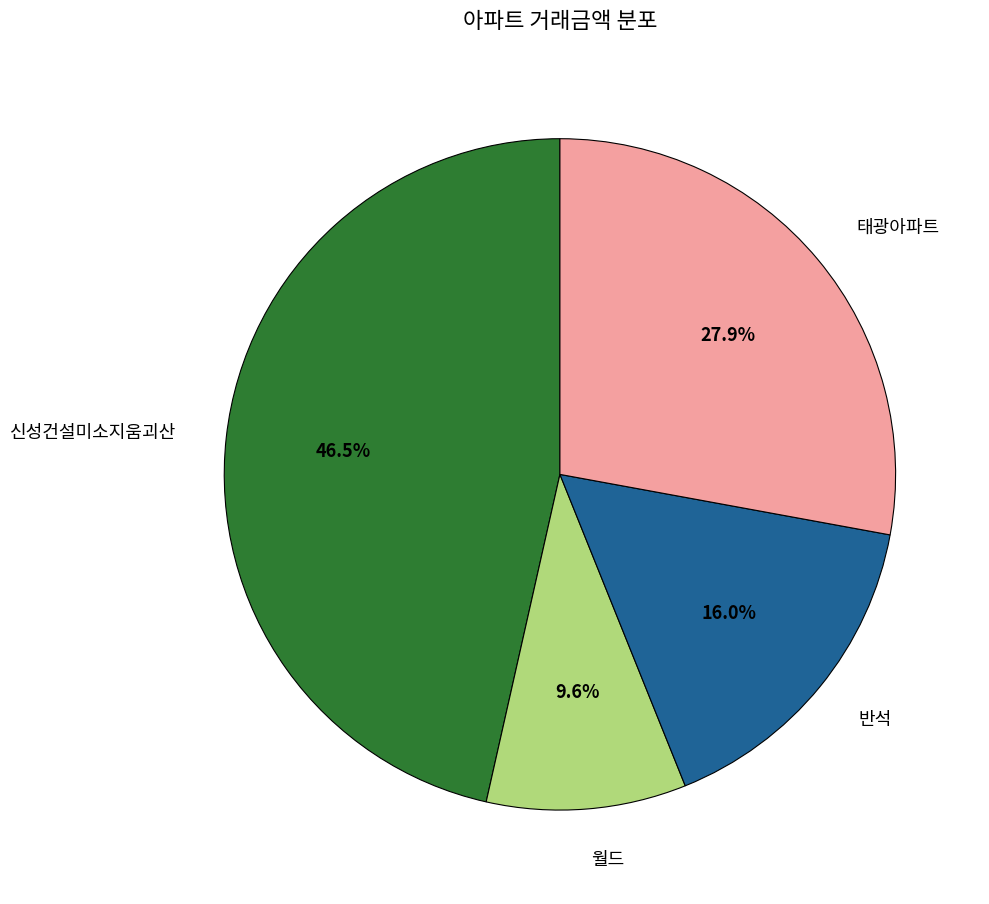

Is there any slice that represents more than half of the pie?

No